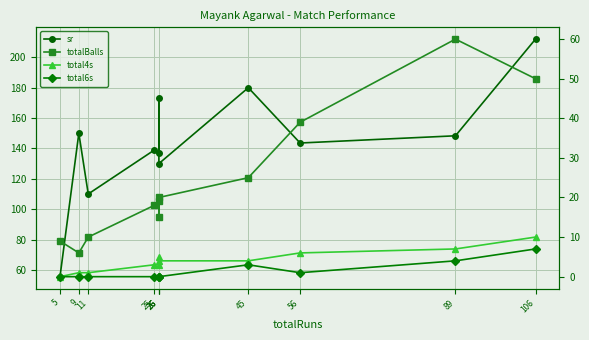

How many lines are shown in the chart?

4